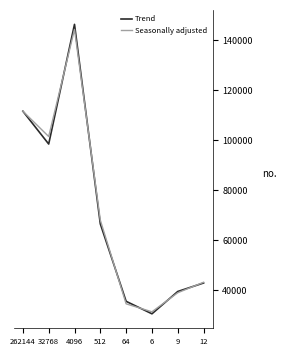

Reading left to right, transcribe all the data shown in this chart.

Trend: 262144=111645.4	32768=98514.0	4096=146354.9	512=66586.7	64=35630.8	6=30644.0	9=39565.7	12=42963.2
Seasonally adjusted: 262144=111645.4	32768=101514.0	4096=144354.9	512=68086.7	64=34630.8	6=31444.0	9=39065.7	12=43263.2